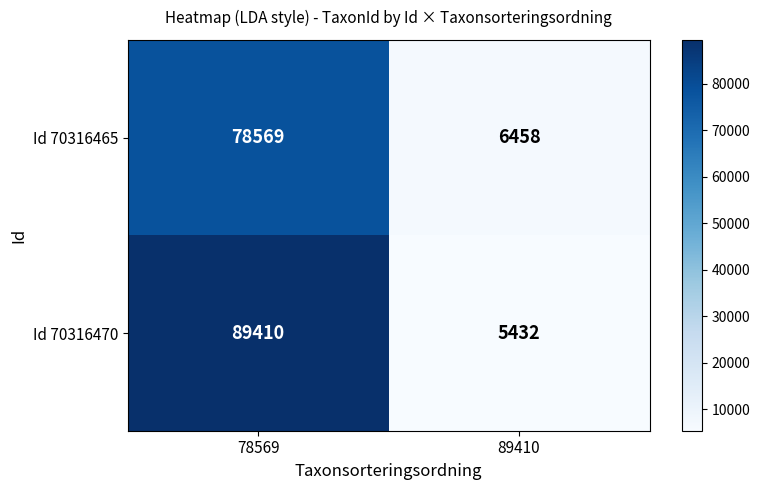

Reading right to left, extract all data points from this chart.

Id 70316465: 89410=6458	78569=78569
Id 70316470: 89410=5432	78569=89410